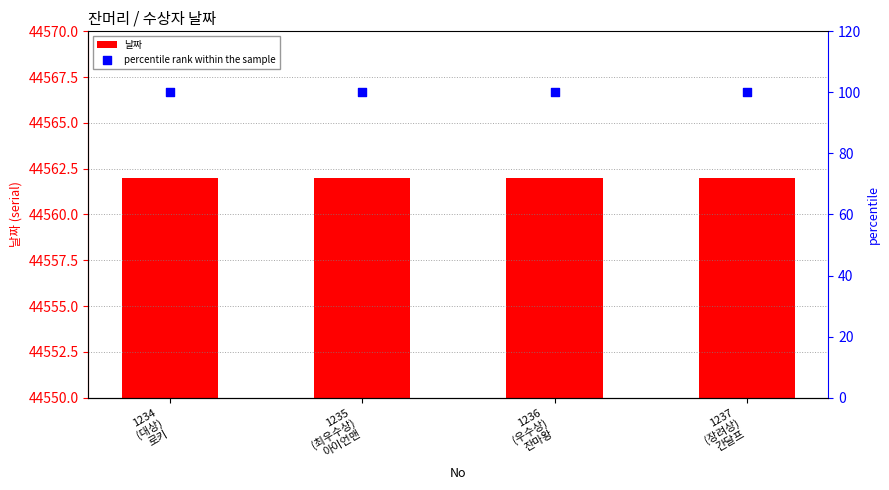

Which series has the largest Y range (max minus min)?

날짜